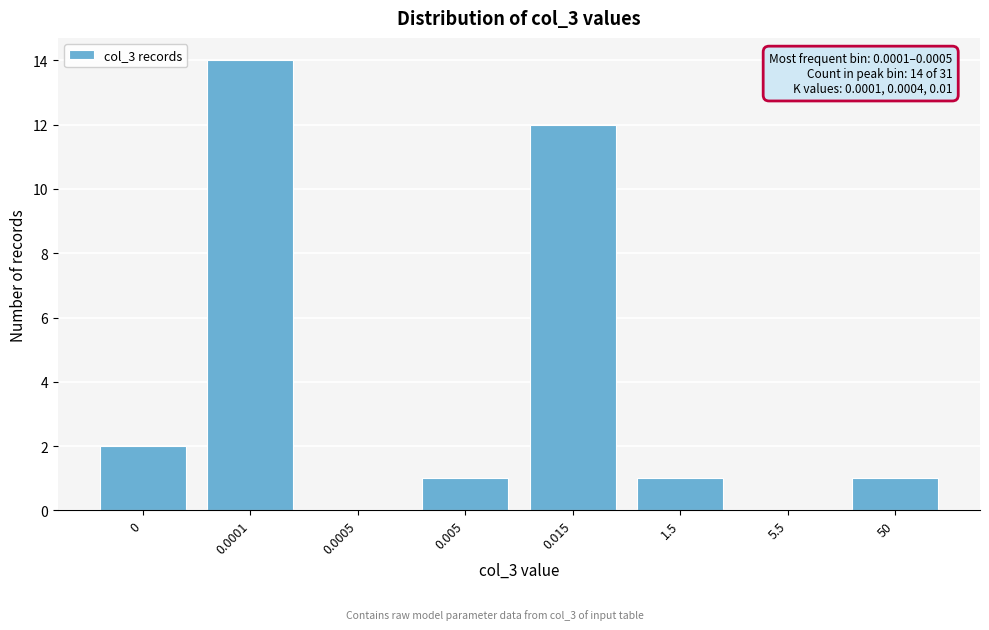

Reading left to right, list all the values displayed in this chart.

0=2	0.0001=14	0.0005=0	0.005=1	0.015=12	1.5=1	5.5=0	50=1